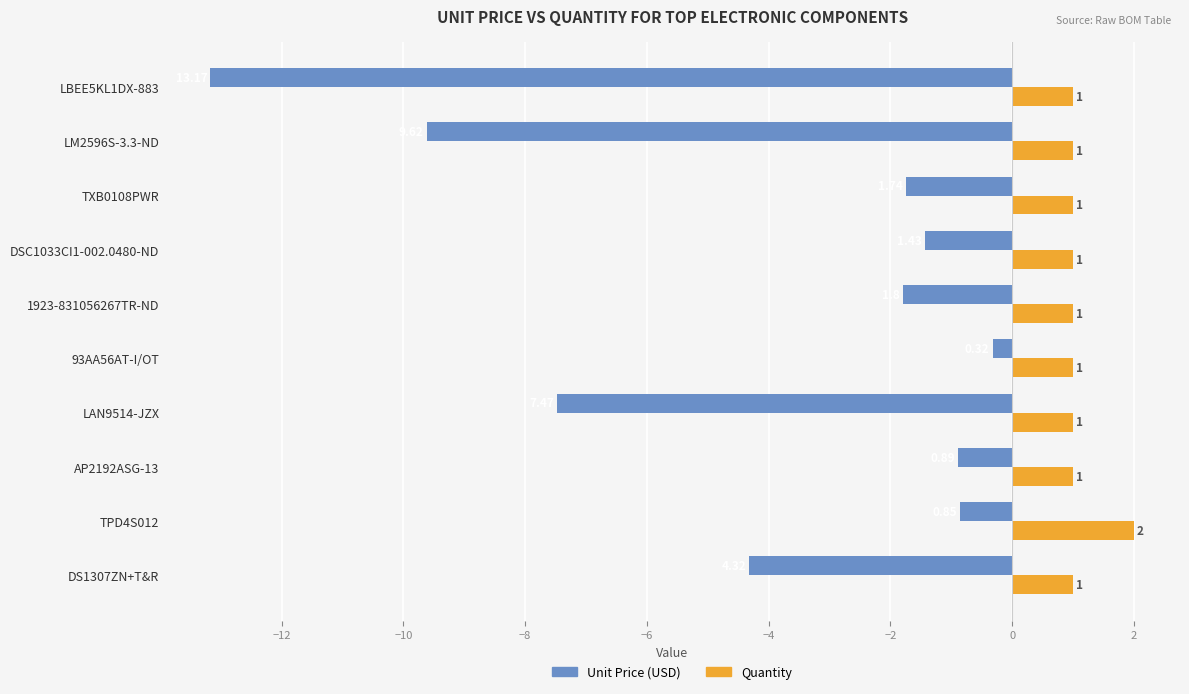

Which series has the largest range (max minus min)?

Unit Price (USD)